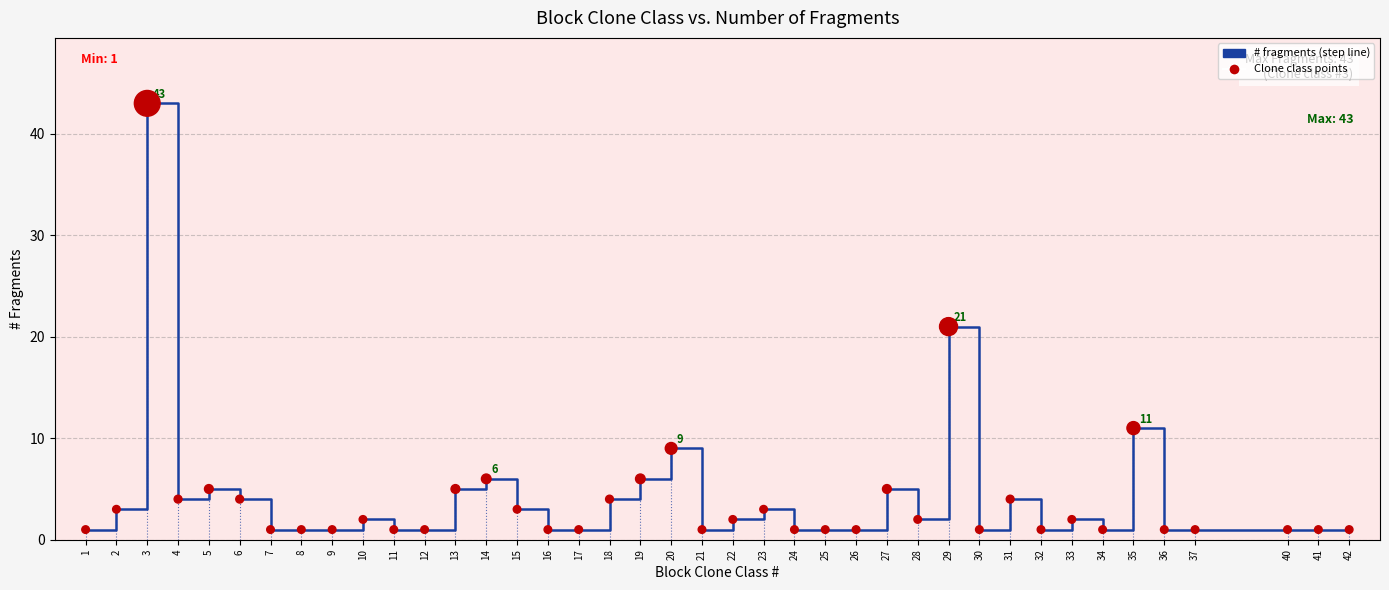

Which category has the highest value across all series?

3